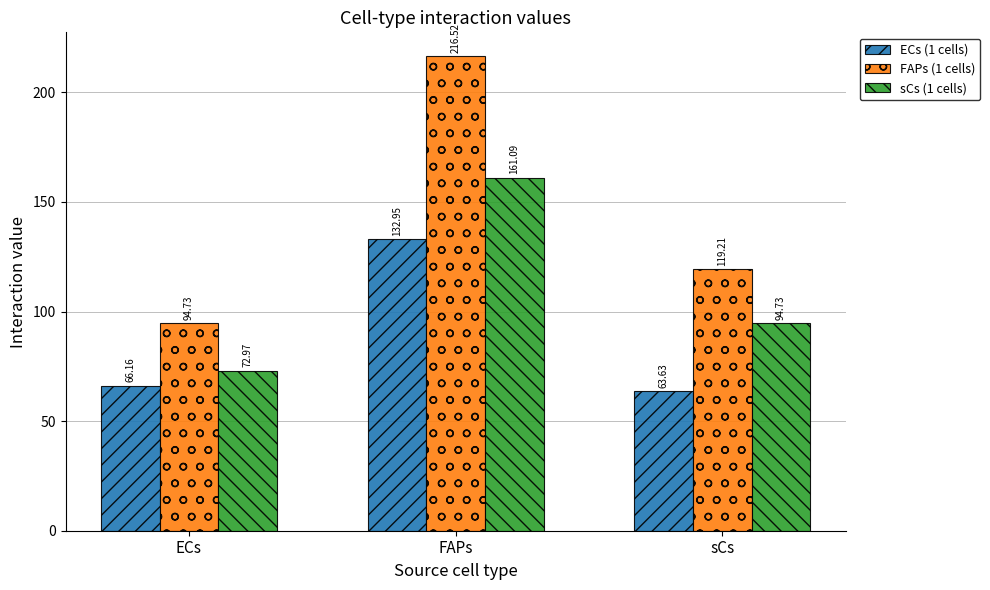

The FAPs (1 cells) series shows 216.5 at FAPs. True or false?

True